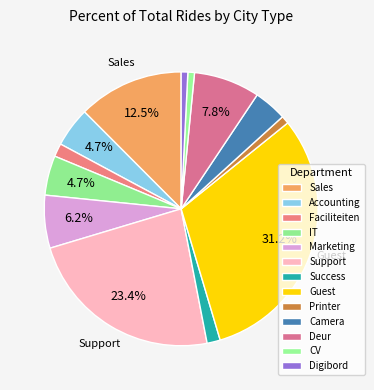

How many segments does this pie chart have?

13